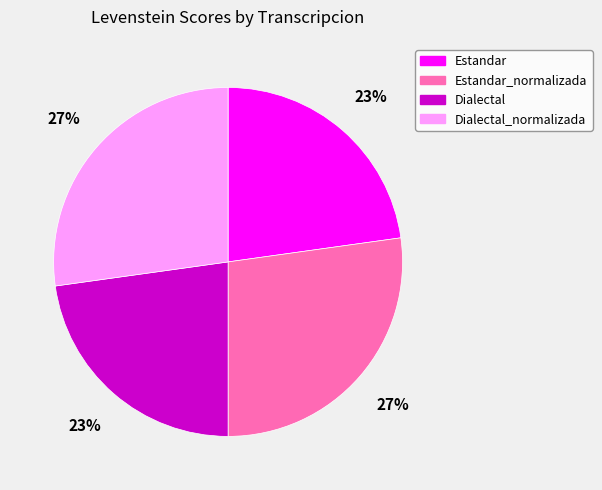

Does Estandar_normalizada account for over 50% of the chart?

No